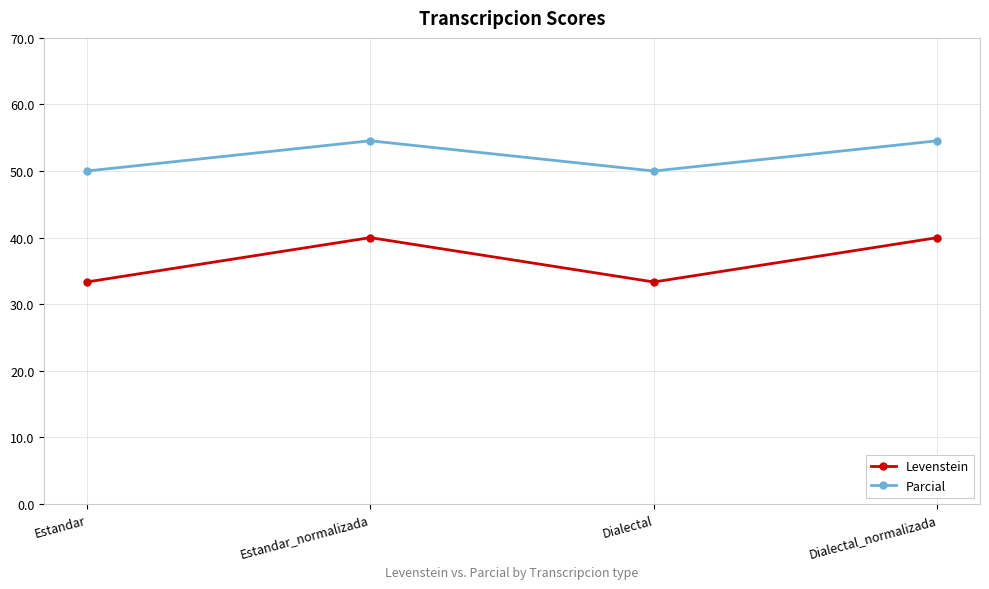

What is the label of the 3rd point from the right?

Estandar_normalizada